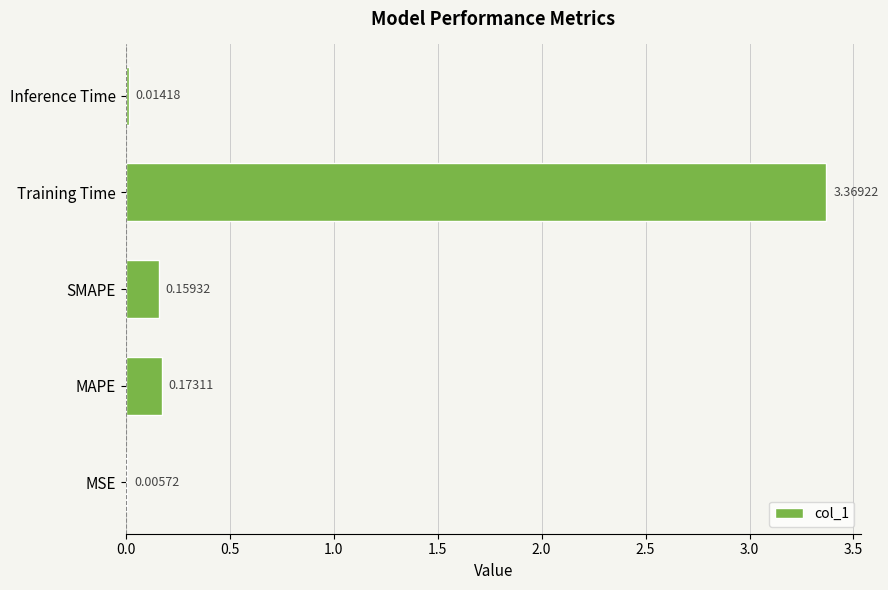

Which has a higher value, MAPE or Training Time?

Training Time